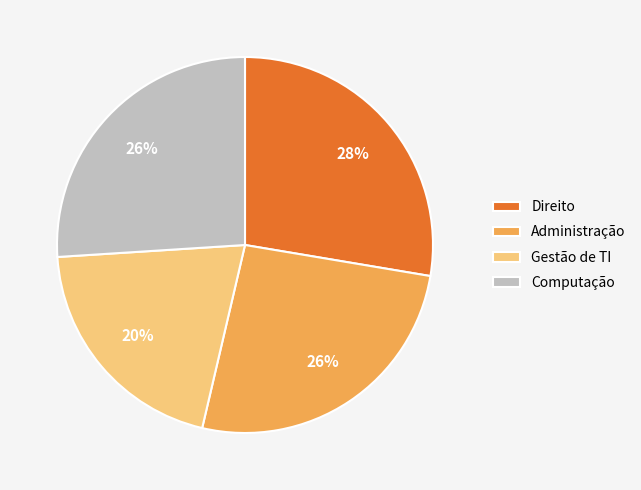

To the nearest percent, what is the combined percentage of Administração and Computação?

52%